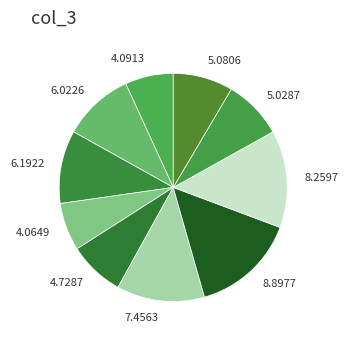

Count the number of slices in the pie.

10